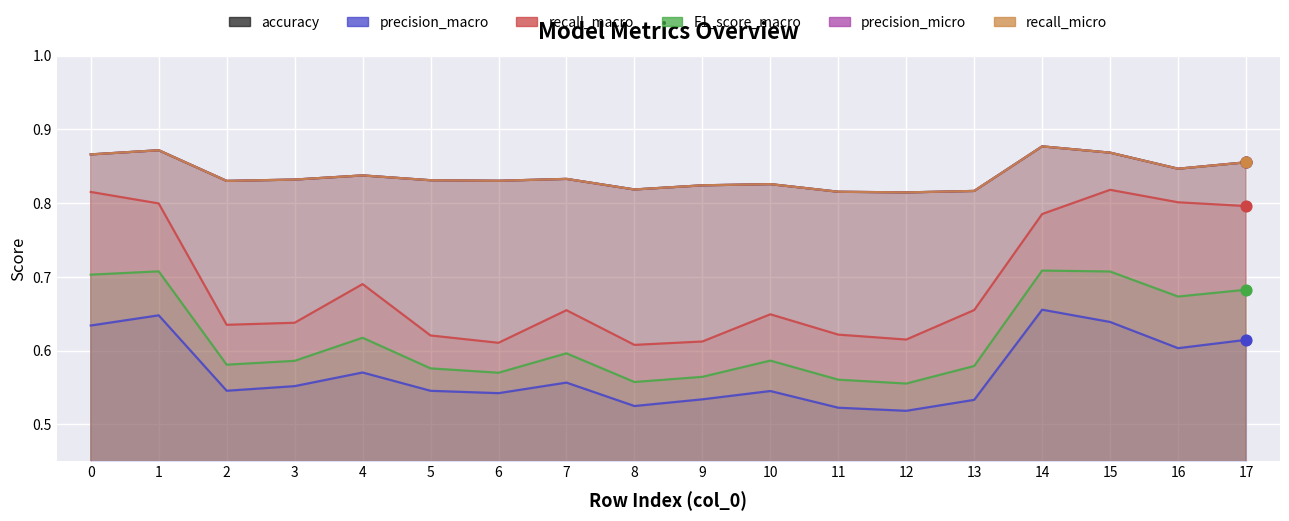

What are all the series names shown in the legend?

accuracy, precision_macro, recall_macro, F1_score_macro, precision_micro, recall_micro